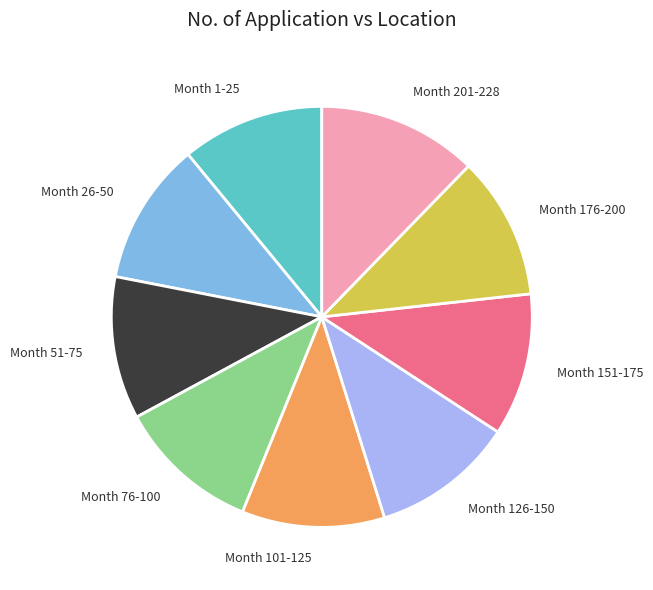

Do Month 201-228 and Month 126-150 together represent more than half of the pie?

No